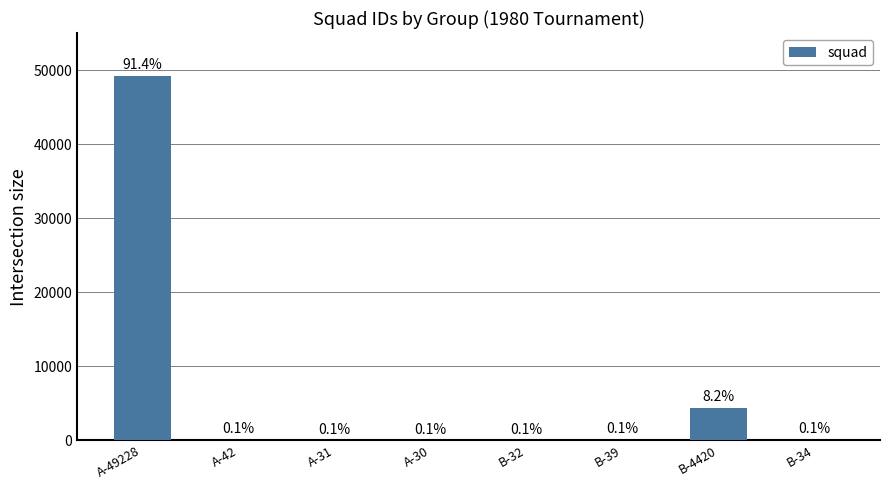

Which category has the lowest value across all series?

A-30